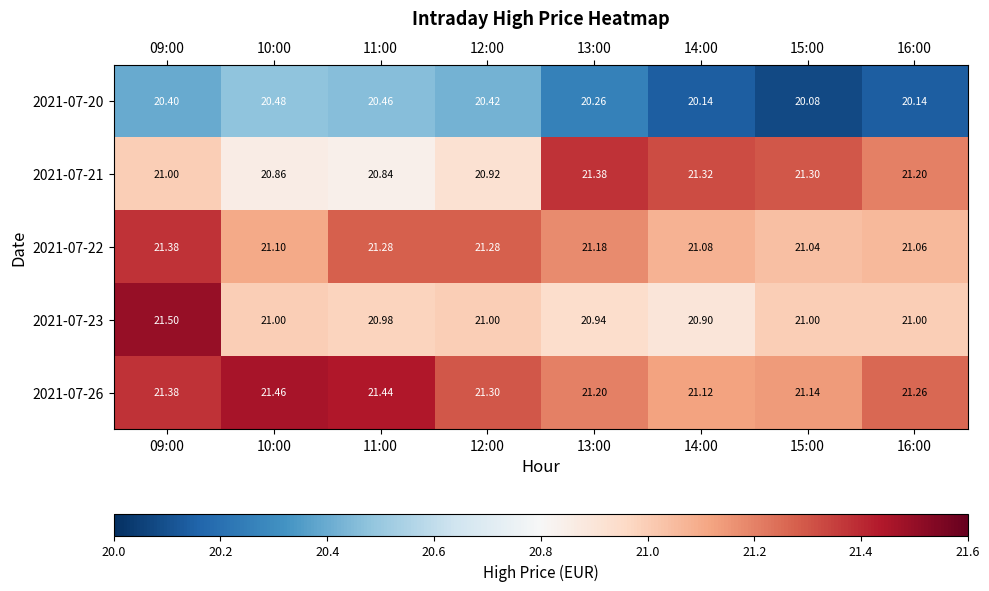

Is the value of 2021-07-22 at 10:00 greater than the value of 2021-07-21 at 13:00?

No